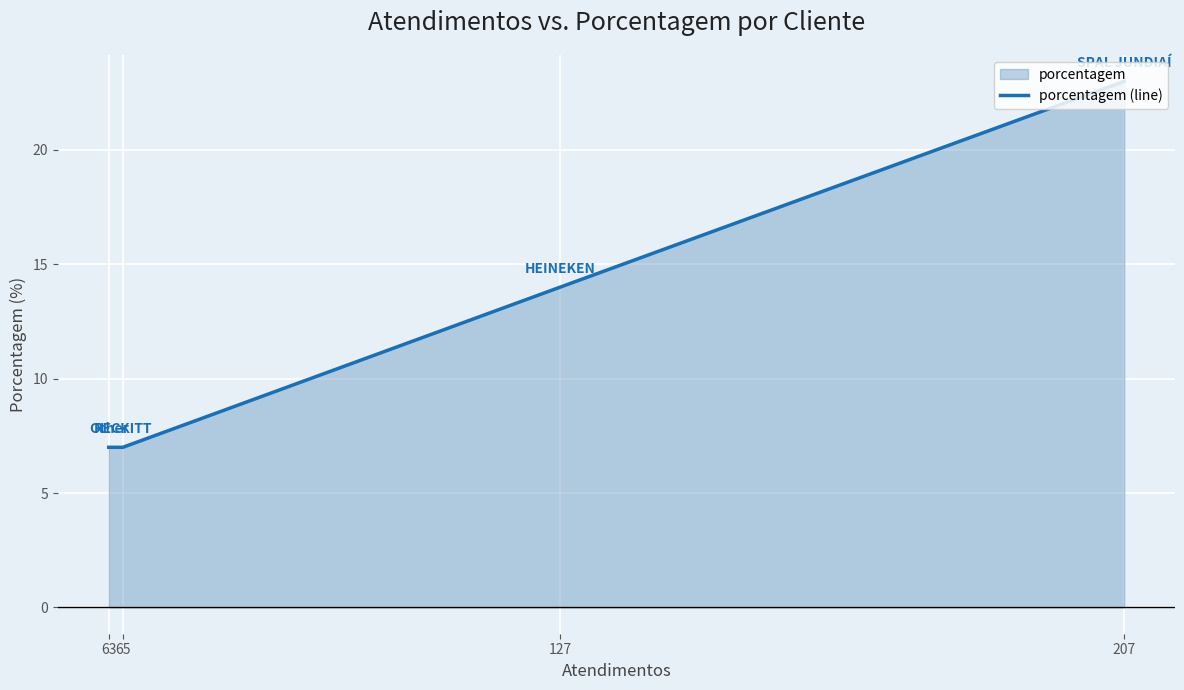

Is it true that the value at 63 is 2?

False